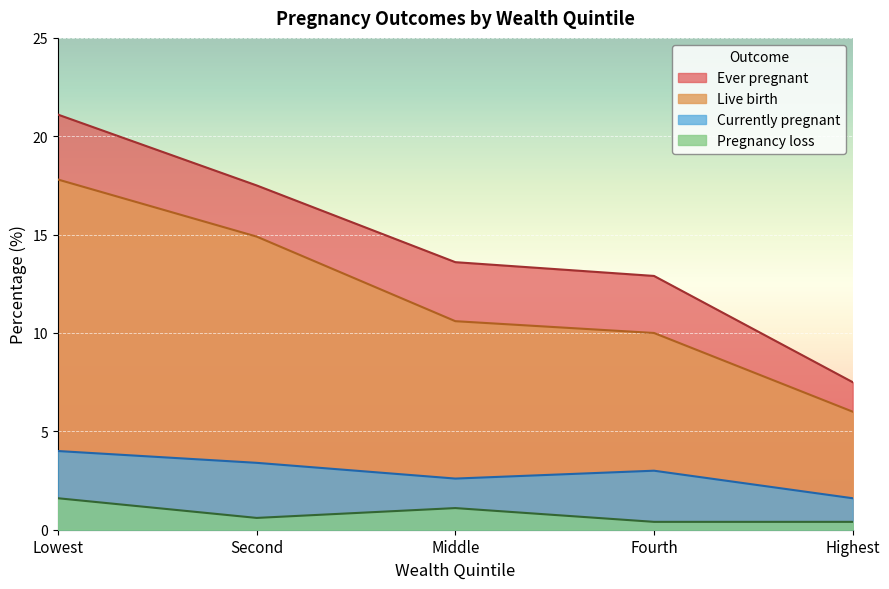

What is the difference between the maximum and minimum values in the Ever pregnant series?

13.6